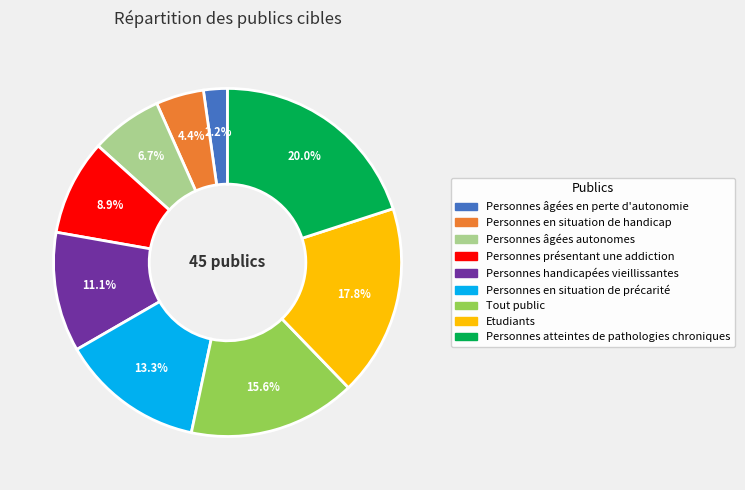

How many segments does this pie chart have?

9